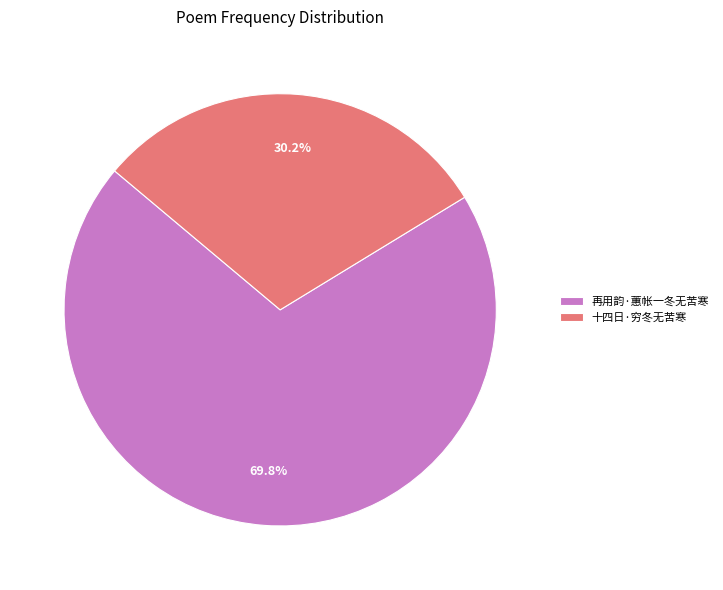

How many segments does this pie chart have?

2